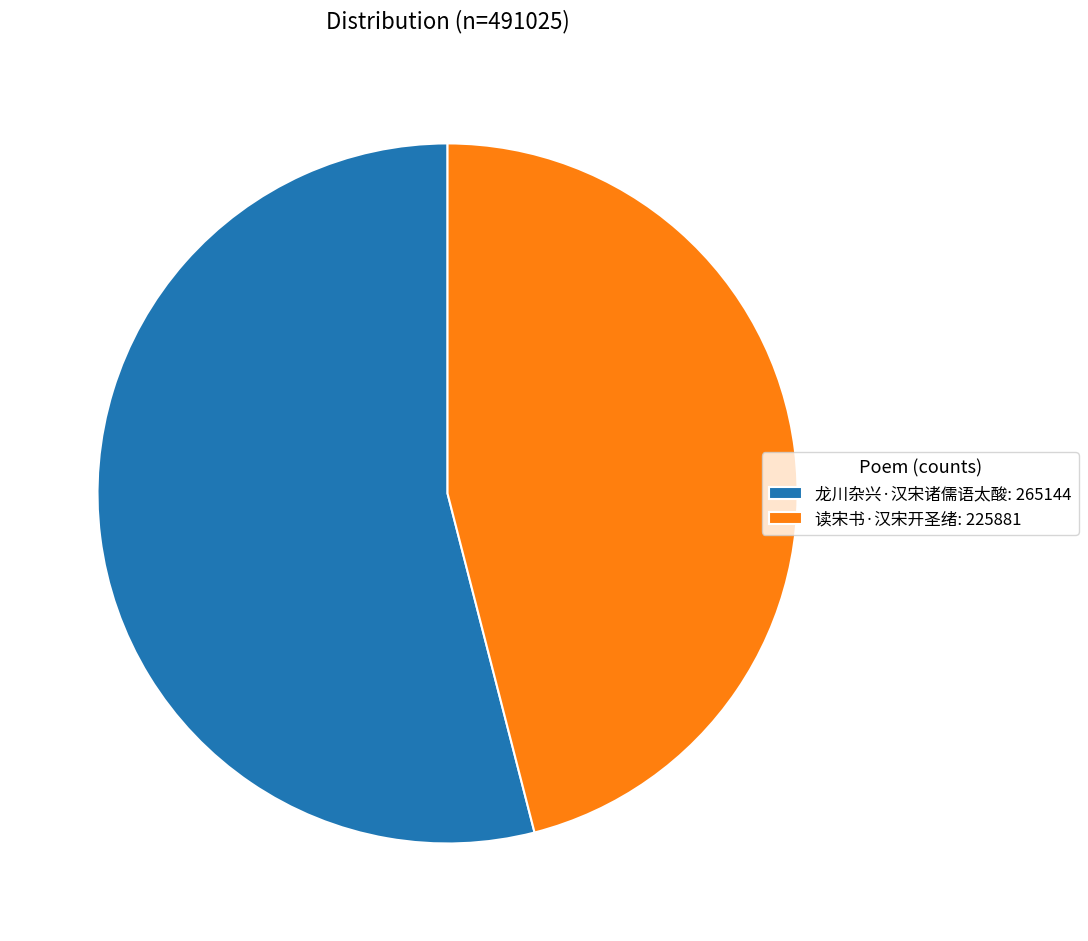

How many slices are in this pie chart?

2